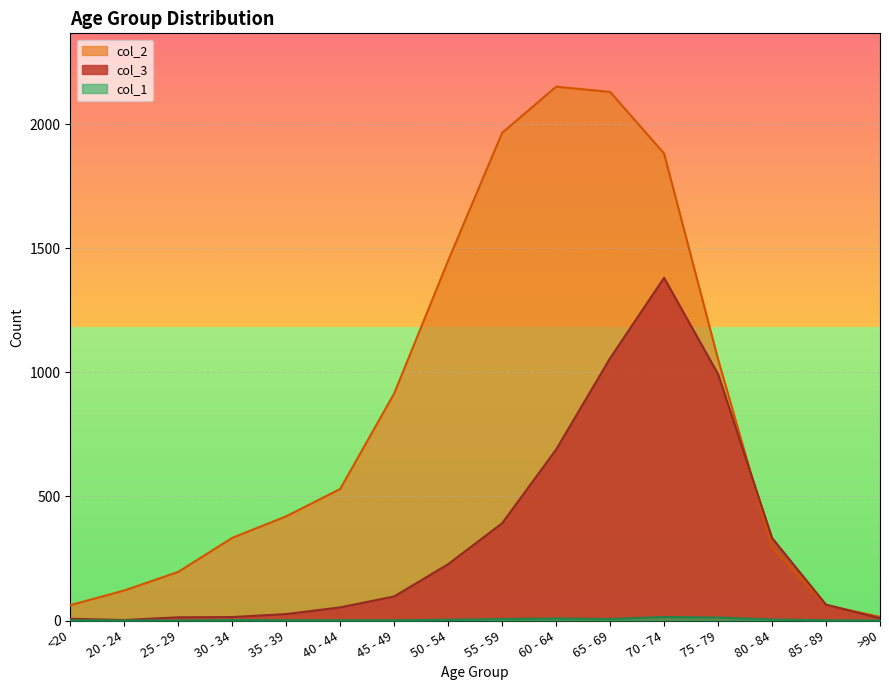

What is the sum of all col_2 values?

13581